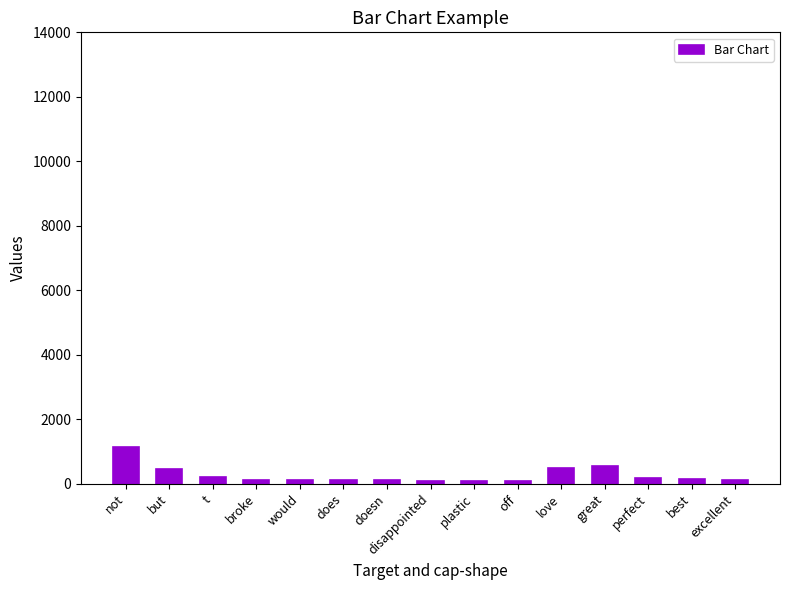

What is the label of the 13th bar from the left?

perfect